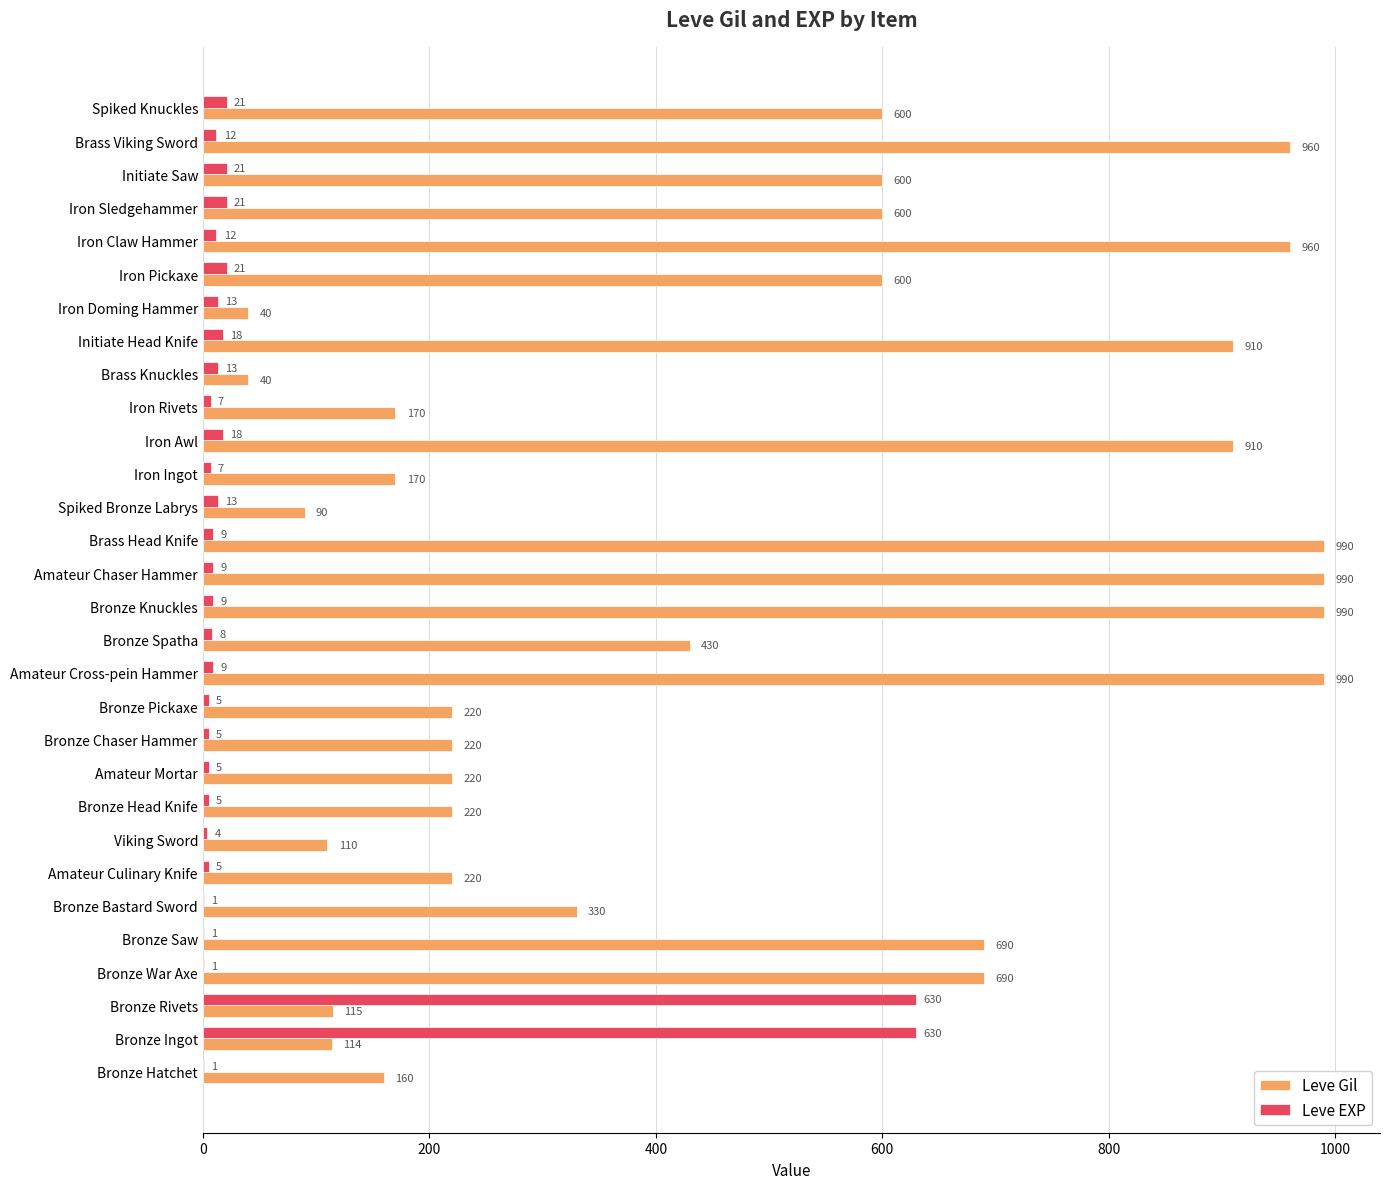

Between Bronze Saw and Amateur Cross-pein Hammer, which series saw the biggest shift?

Leve Gil